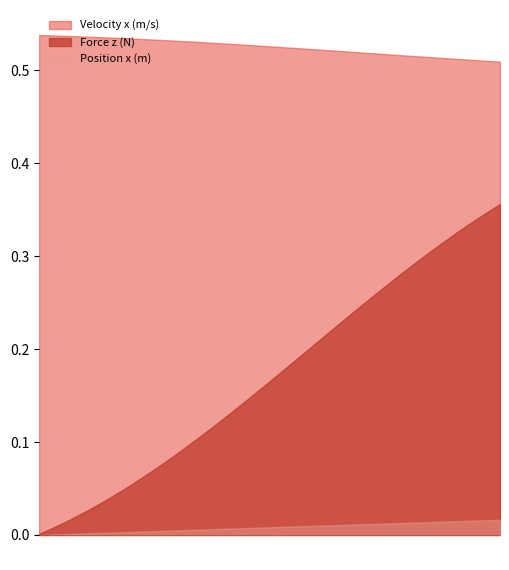

True or false: Velocity x (m/s) has more than 0 interior local peaks.

False